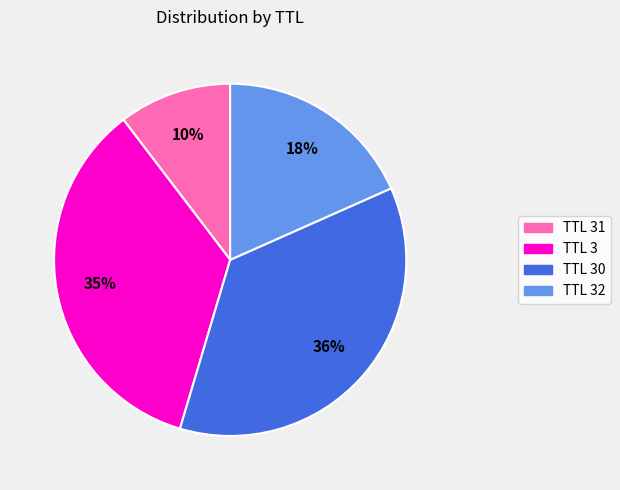

Which has a higher value, TTL 30 or TTL 3?

TTL 30